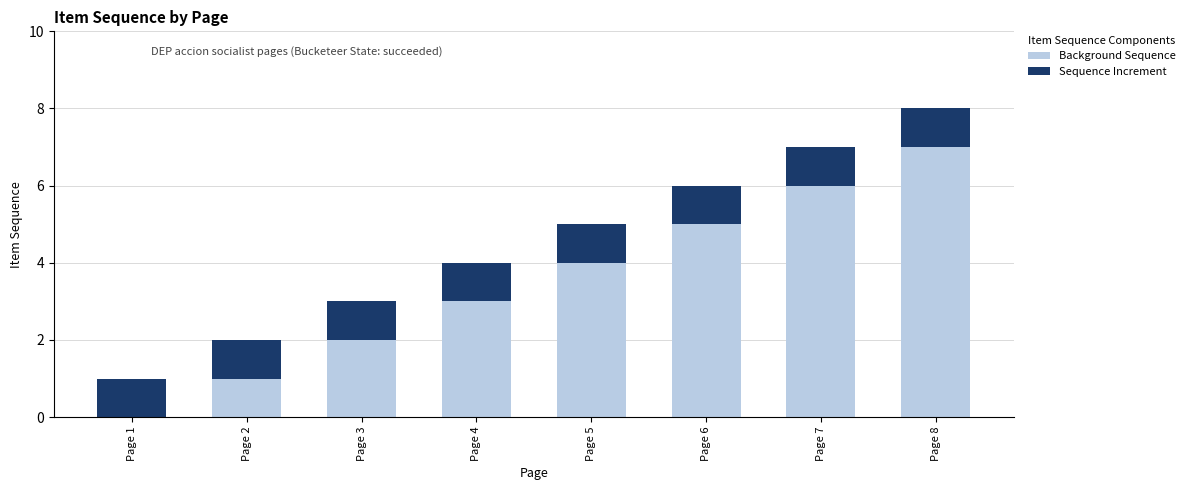

Is it true that Background Sequence equals 5 at Page 4?

False